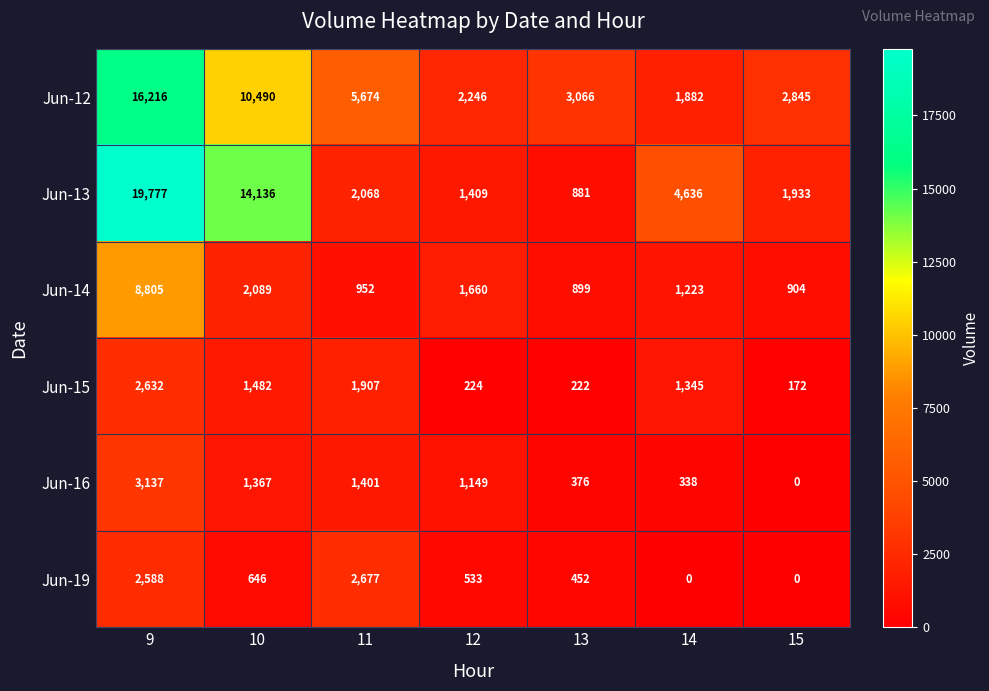

What is the difference between the second highest and second lowest values in the Jun-14 series?

1185